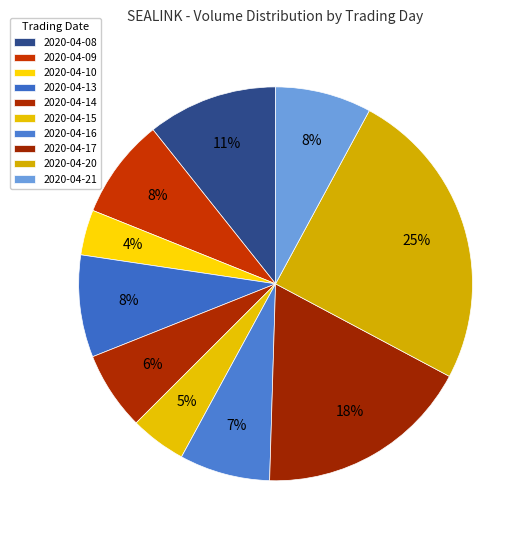

How many slices are in this pie chart?

10